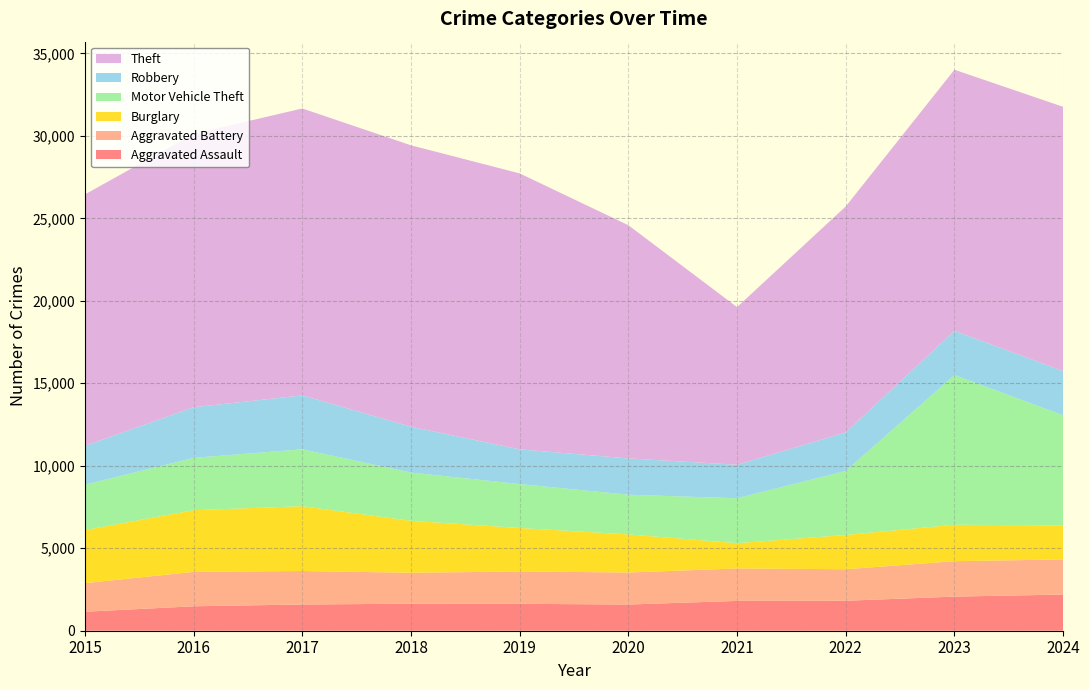

Reading left to right, transcribe all the data shown in this chart.

Aggravated Assault: 1151	1482	1590	1638	1632	1588	1808	1818	2068	2193
Aggravated Battery: 1733	2085	2030	1875	1962	1941	1966	1910	2148	2128
Burglary: 3217	3740	3929	3150	2635	2310	1533	2077	2209	2062
Motor Vehicle Theft: 2750	3171	3450	2925	2661	2405	2723	3877	9072	6679
Robbery: 2355	3069	3268	2778	2105	2202	2030	2339	2684	2679
Theft: 15242	16570	17393	17060	16728	14136	9558	13699	15827	16018